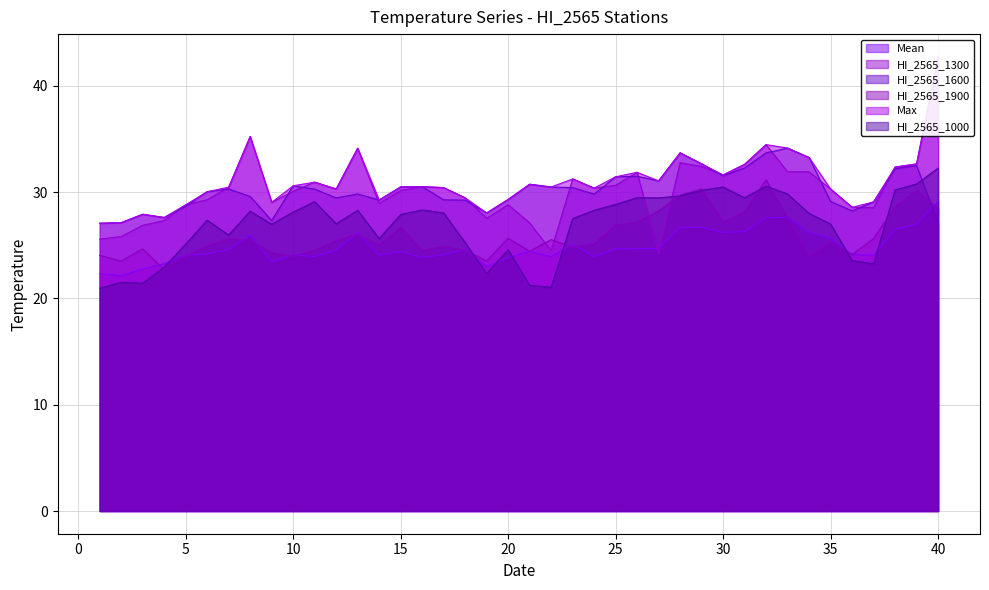

Rank the categories by HI_2565_1000 value from highest to lowest.

40, 39, 32, 30, 38, 29, 33, 28, 26, 31, 27, 11, 25, 16, 24, 13, 8, 10, 17, 34, 15, 23, 6, 12, 35, 9, 7, 14, 18, 5, 20, 36, 37, 4, 19, 2, 3, 21, 22, 1